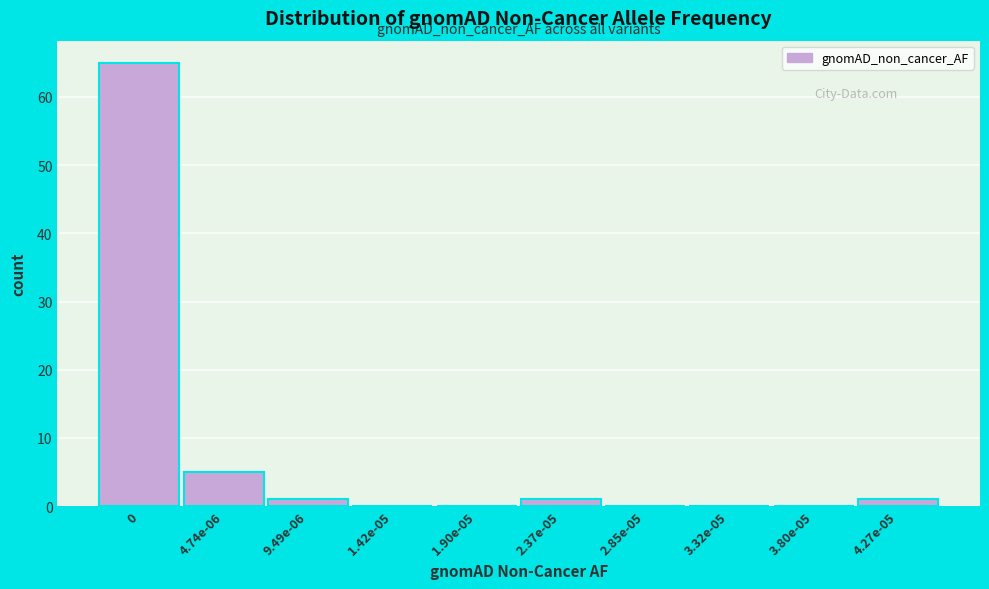

Reading left to right, list all the values displayed in this chart.

0=65	4.74e-06=5	9.49e-06=1	1.42e-05=0	1.90e-05=0	2.37e-05=1	2.85e-05=0	3.32e-05=0	3.80e-05=0	4.27e-05=1